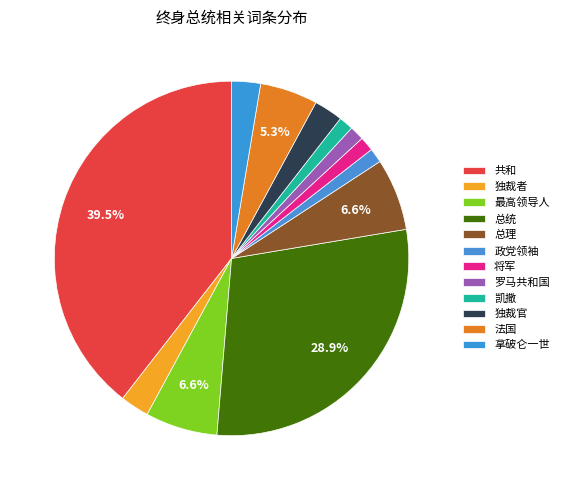

How many segments does this pie chart have?

12